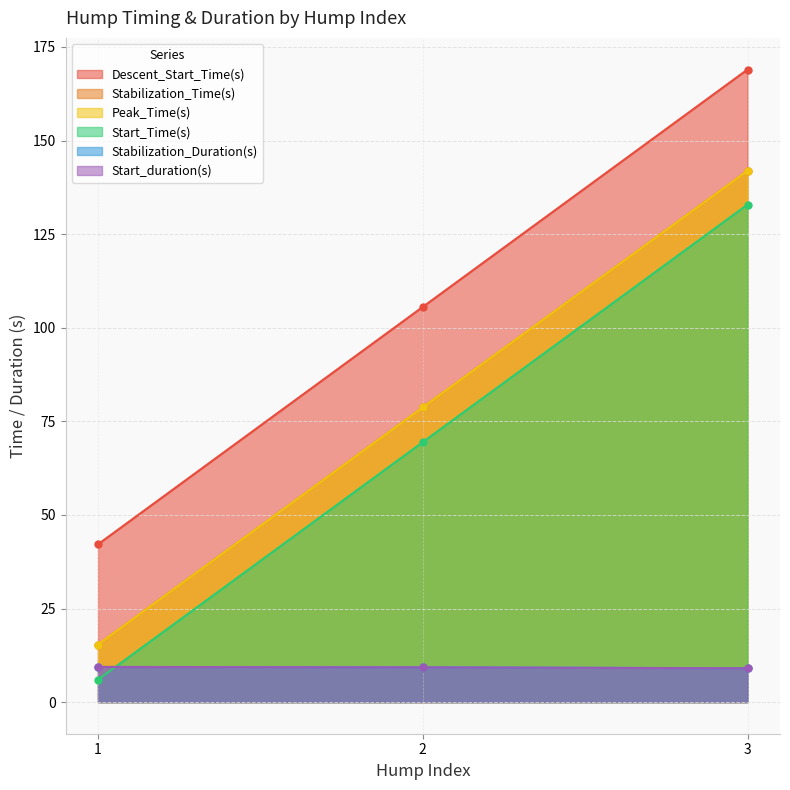

What is the sum of all Stabilization_Time(s) values?

236.1